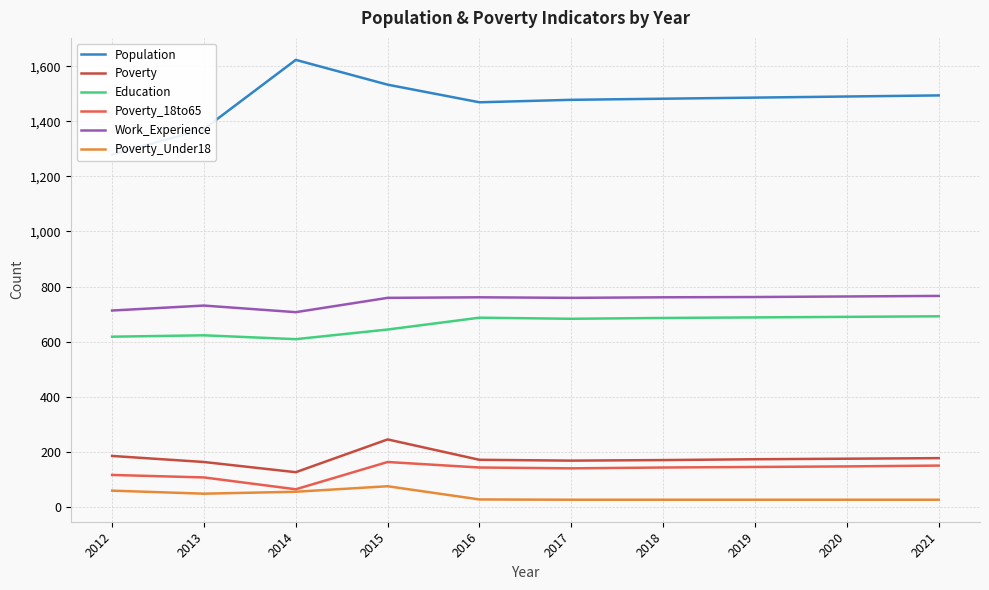

At which label is Poverty closest to 185?

2012